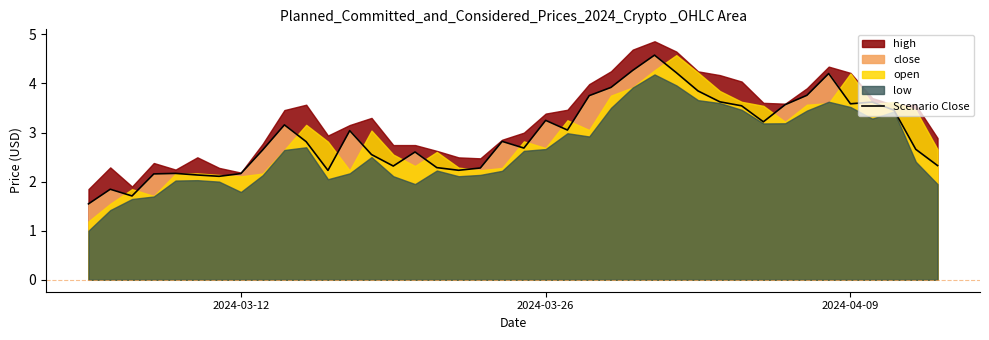

What is the value of the 3rd point from the left?

1.7